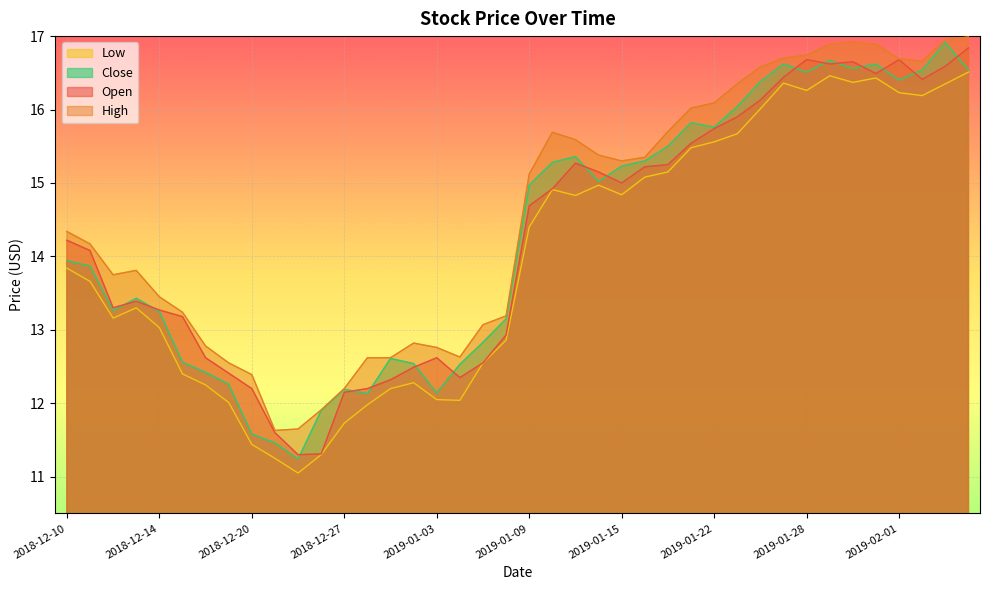

What is the sum of the close values at 2018-12-27 and 2018-12-24?

23.4